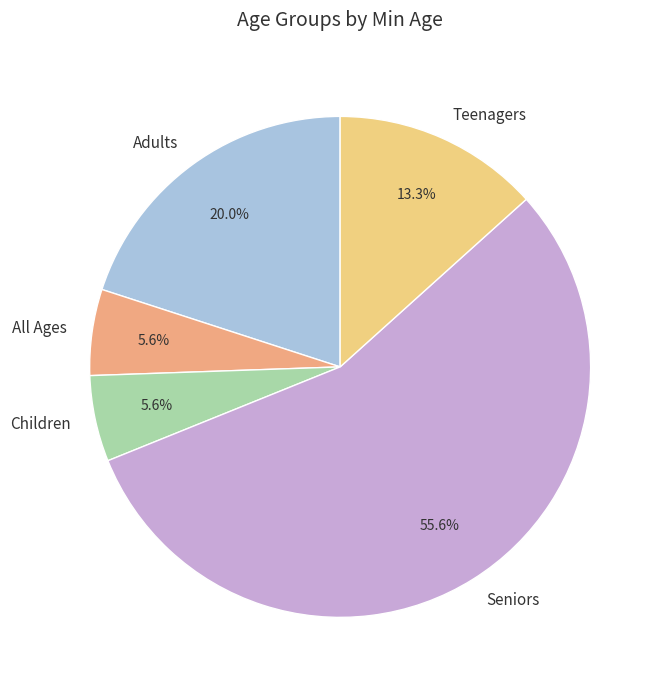

To the nearest percent, what is the combined percentage of Teenagers and All Ages?

19%